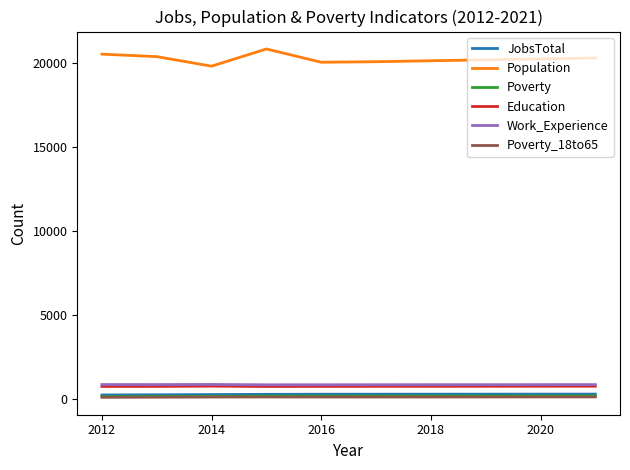

True or false: JobsTotal and Work_Experience cross at least once.

False